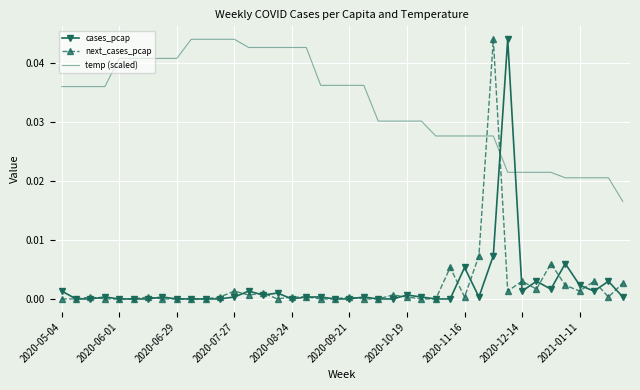

Which series has the largest total across all categories?

temp (scaled)